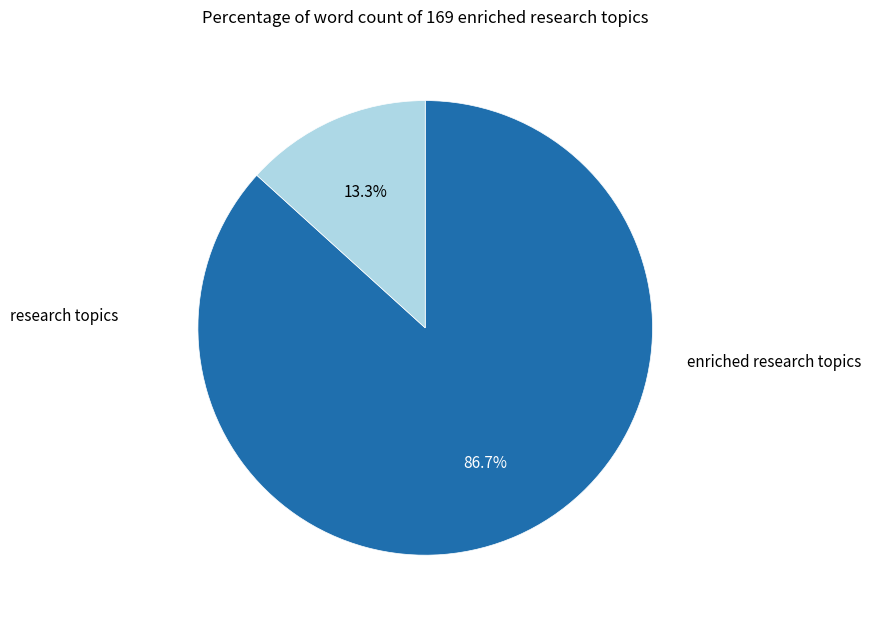

Does any single category account for the majority?

Yes